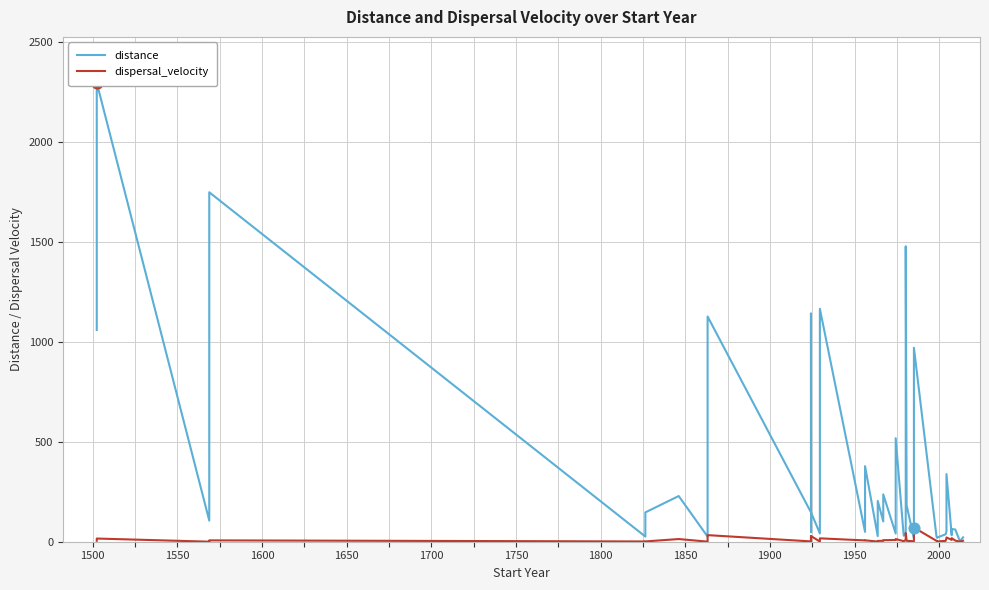

Which series contains the lowest Y value?

dispersal_velocity